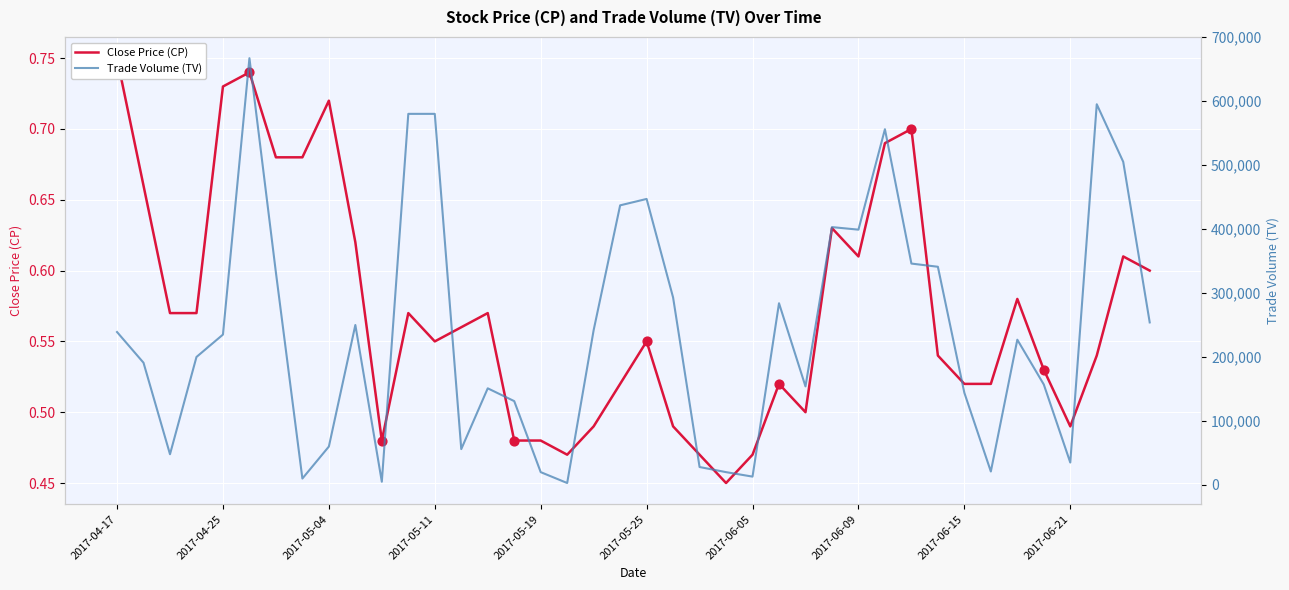

Which series has the largest total across all categories?

Trade Volume (TV)